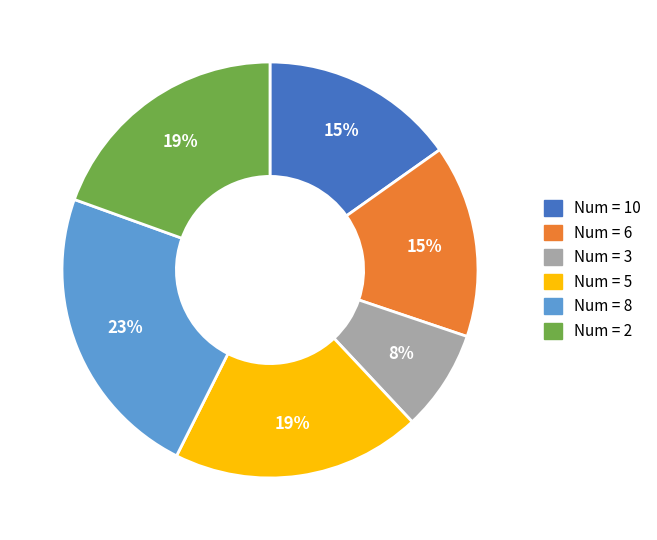

Is there a majority slice in this chart?

No